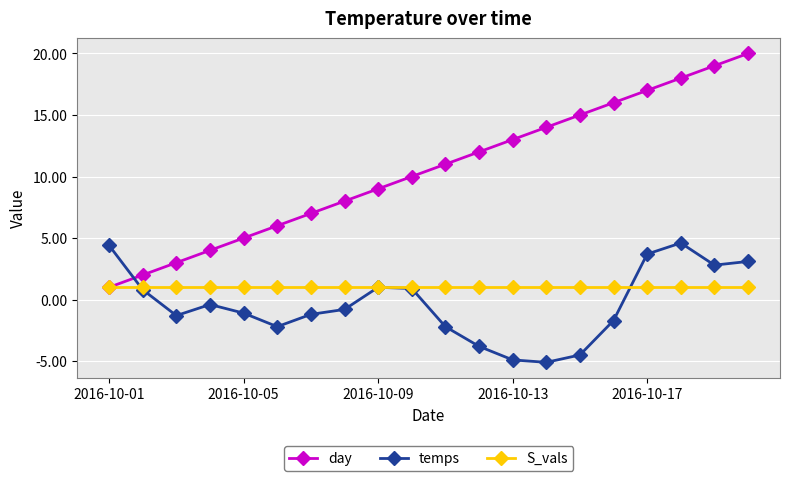

What are all the series names shown in the legend?

day, temps, S_vals